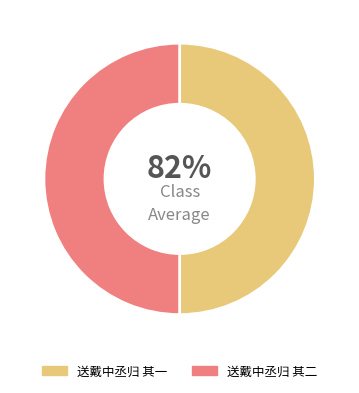

How much of the chart is everything except 送戴中丞归 其二?

50.0%